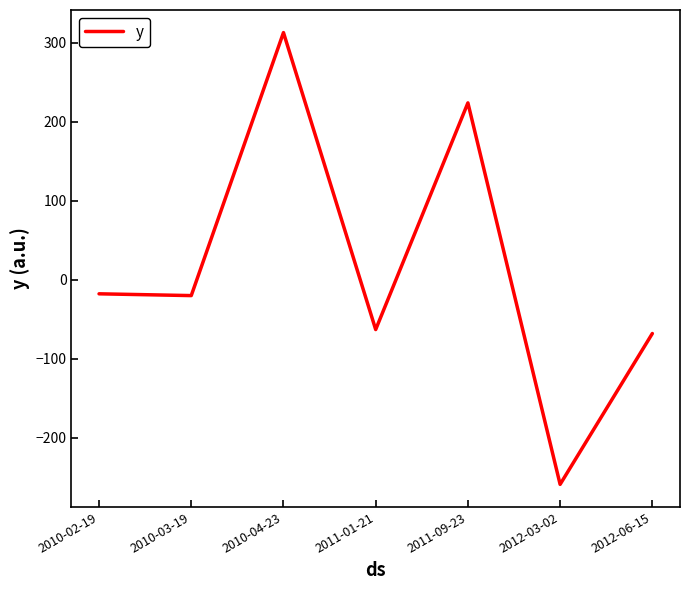

True or false: the data shows -41.4 at 2011-01-21.

False